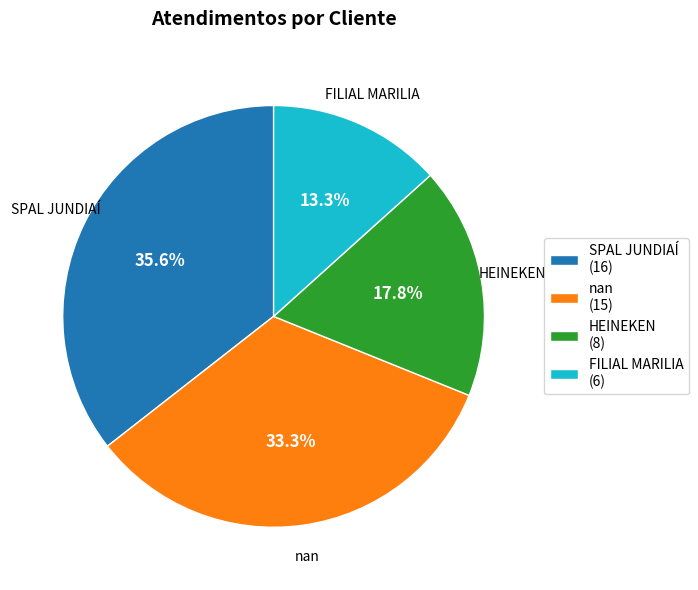

Do nan and FILIAL MARILIA together represent more than half of the pie?

No